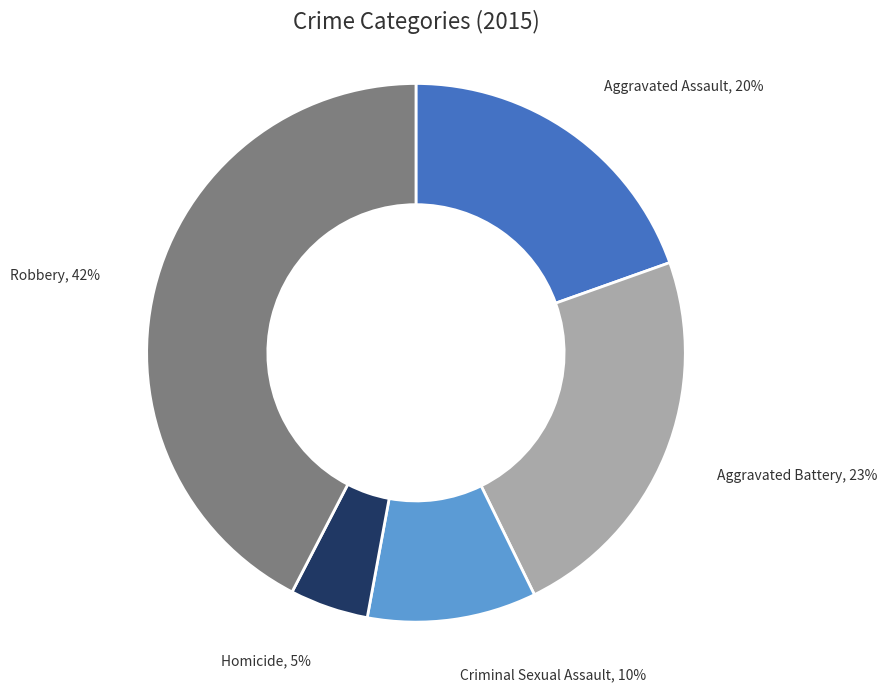

To the nearest percent, what is the average slice percentage?

20%